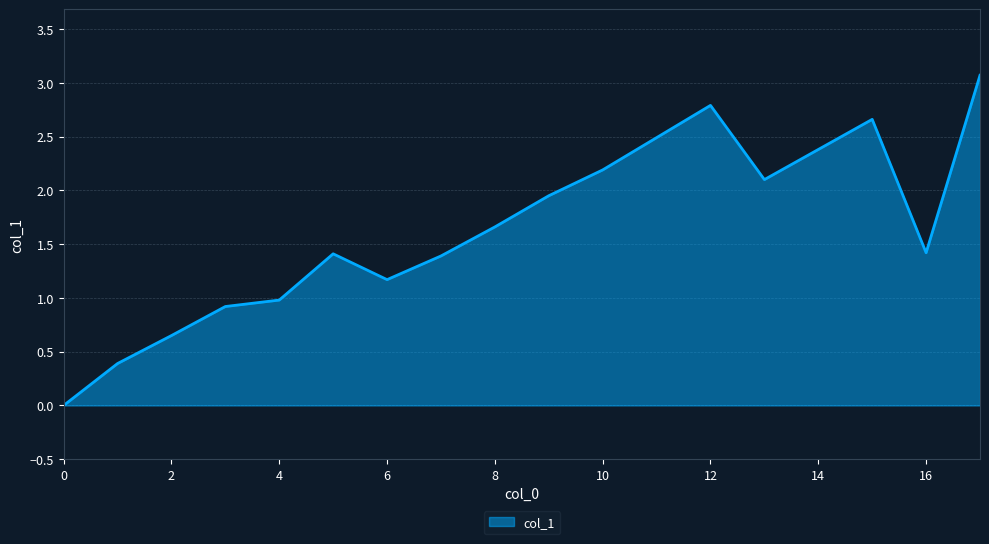

What is the greatest value displayed?

3.1